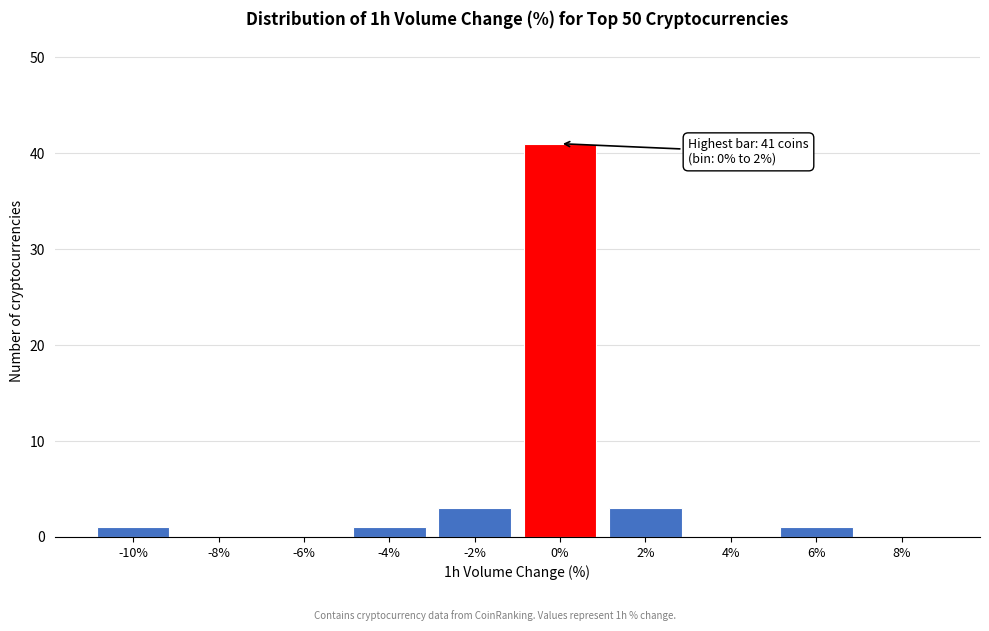

Reading right to left, list all the values displayed in this chart.

8%=0	6%=1	4%=0	2%=3	0%=41	-2%=3	-4%=1	-6%=0	-8%=0	-10%=1